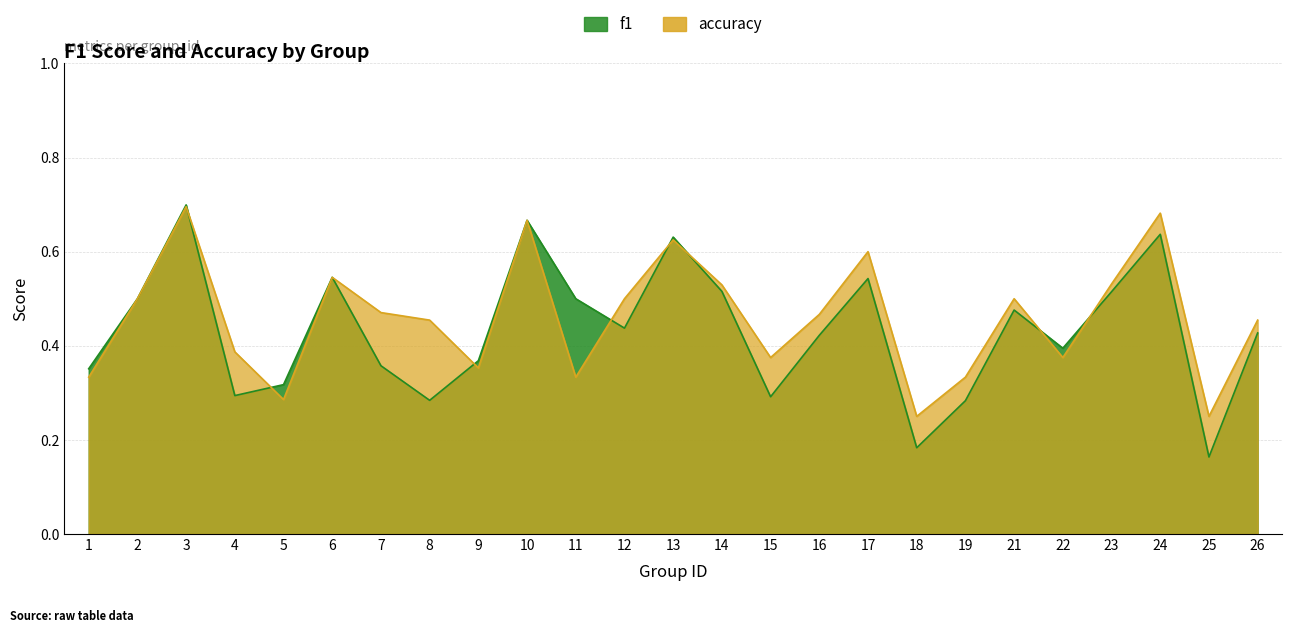

At how many categories does at least one series exceed 0?

25